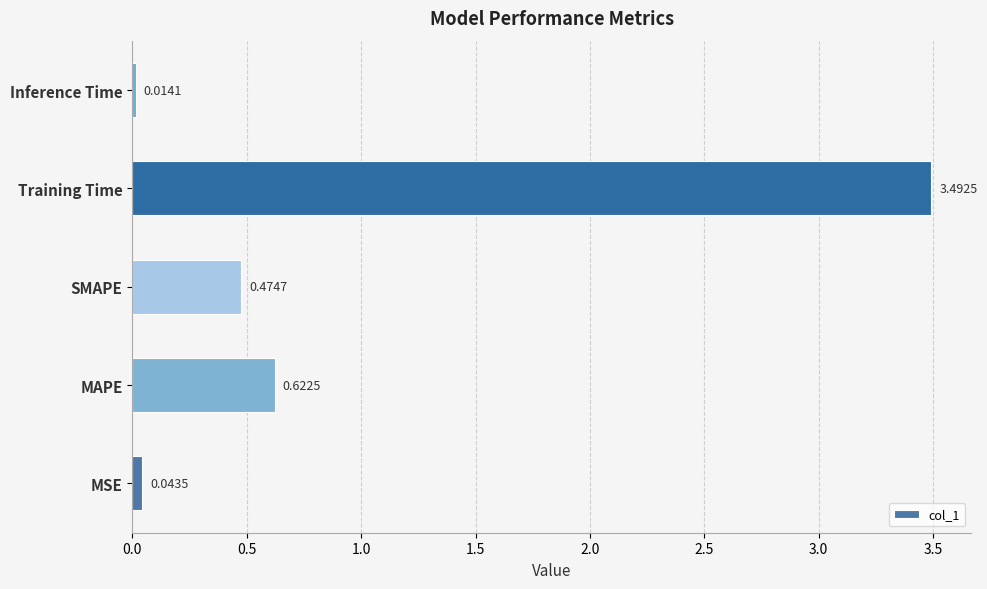

List the labels in order of value, largest first.

Training Time, MAPE, SMAPE, MSE, Inference Time